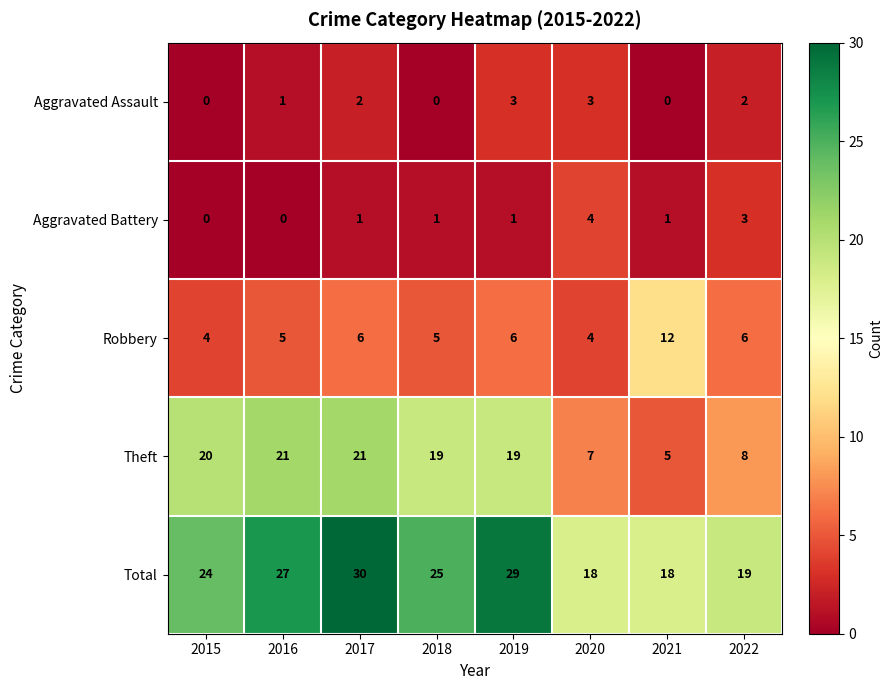

What is the highest value of the Aggravated Assault series?

3